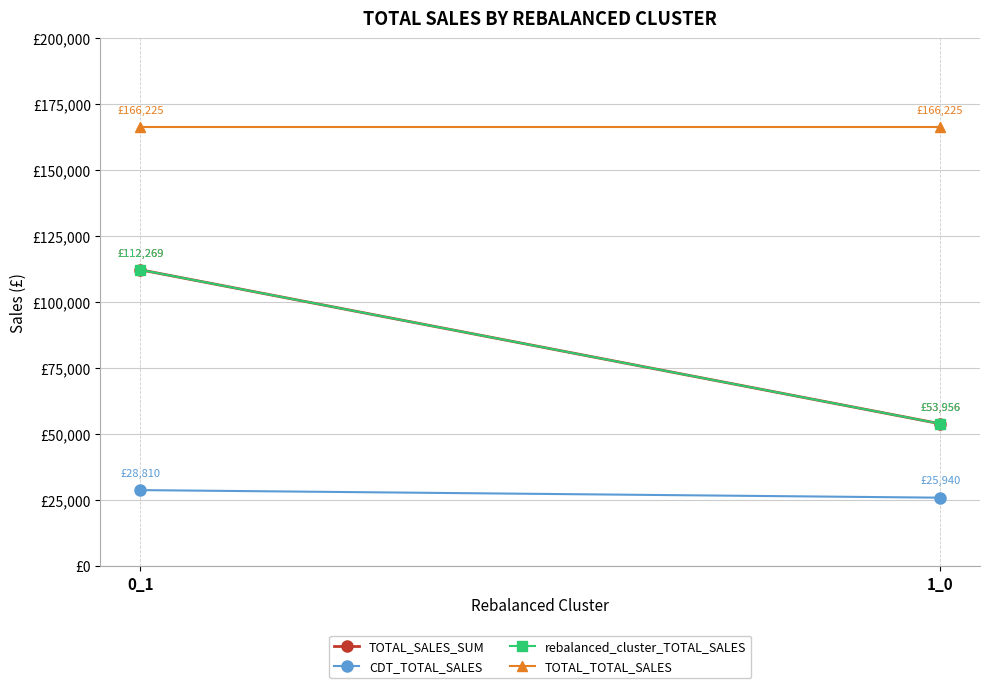

At how many categories does at least one series exceed 76049?

2